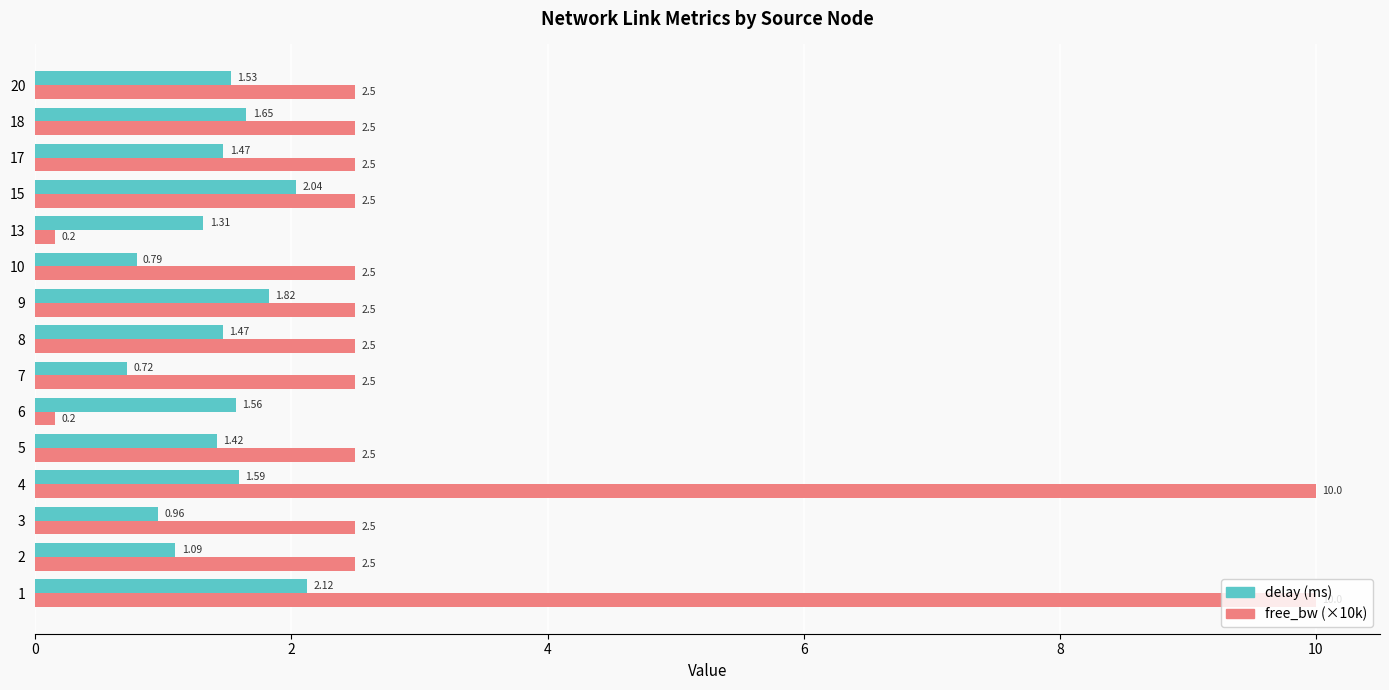

What is the difference between the highest and lowest values at 4?

8.4